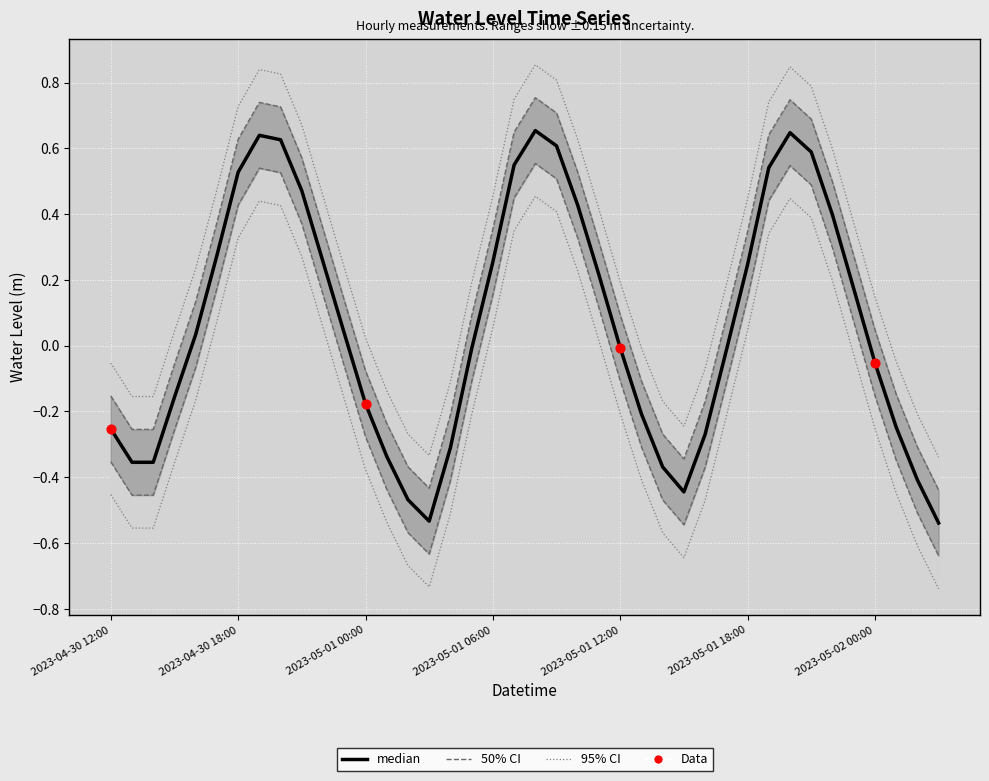

What is the change in value from 2023-04-30 18:00 to 2023-05-02 00:00?

-0.6